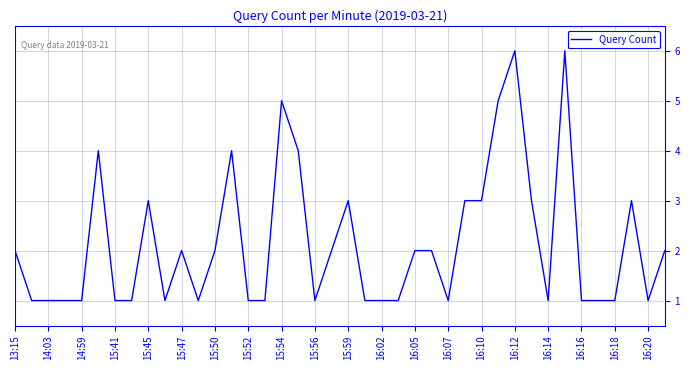

What is the maximum value shown in the chart?

6